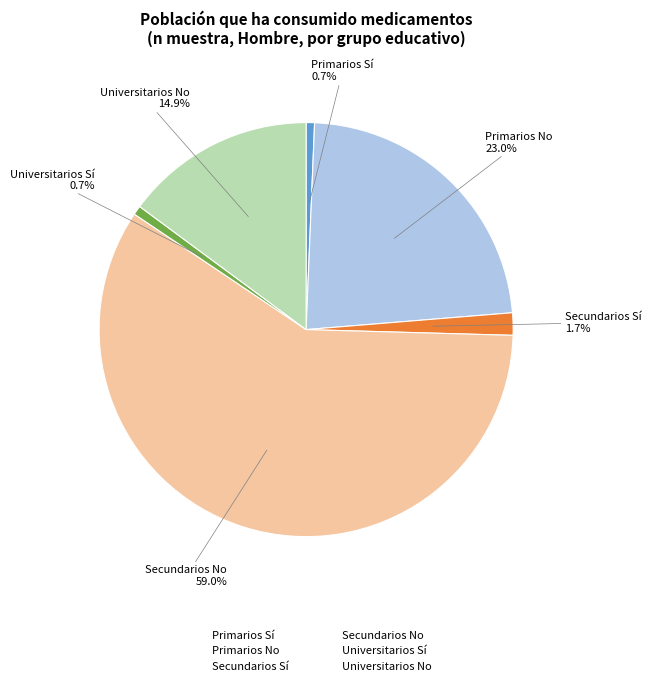

Does any single category account for the majority?

Yes